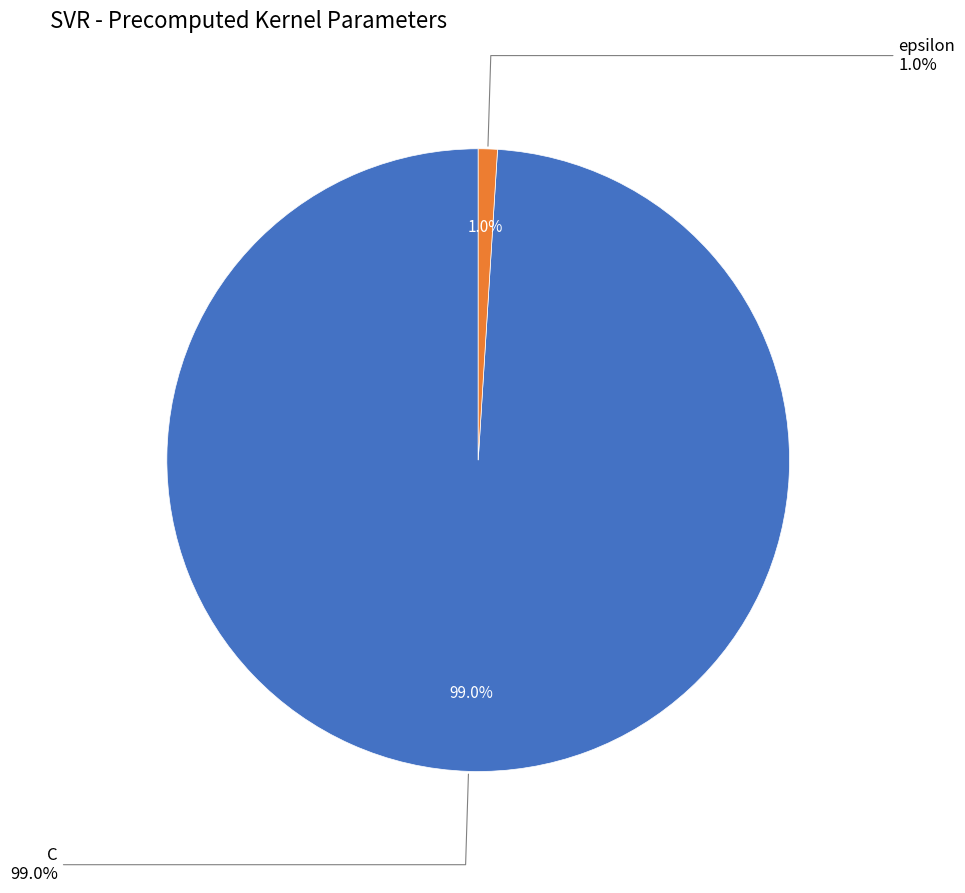

Rank the categories by value from highest to lowest.

C, epsilon